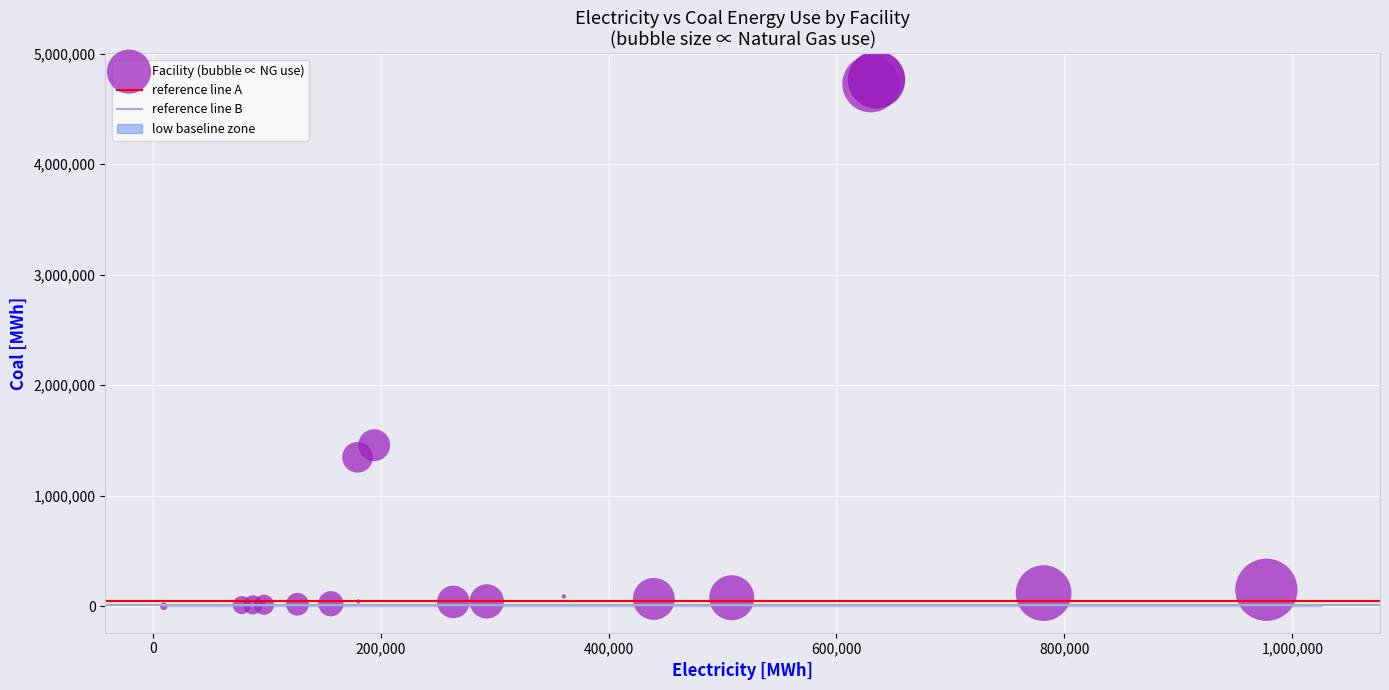

What Y value in the scatter plot is closest to 2382362?

1457944.4